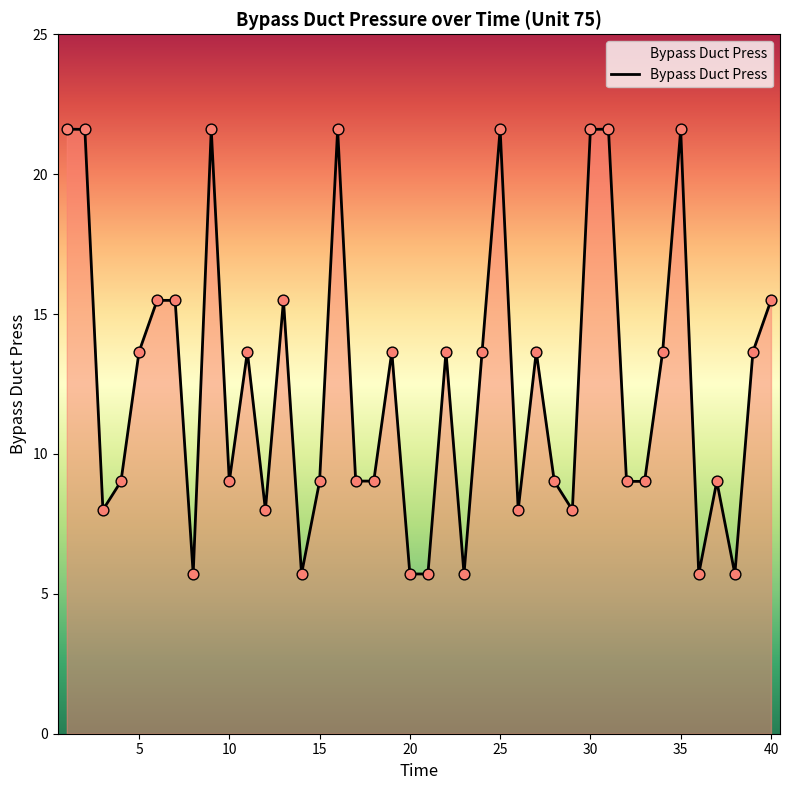

What is the difference between the maximum and minimum values?

15.9